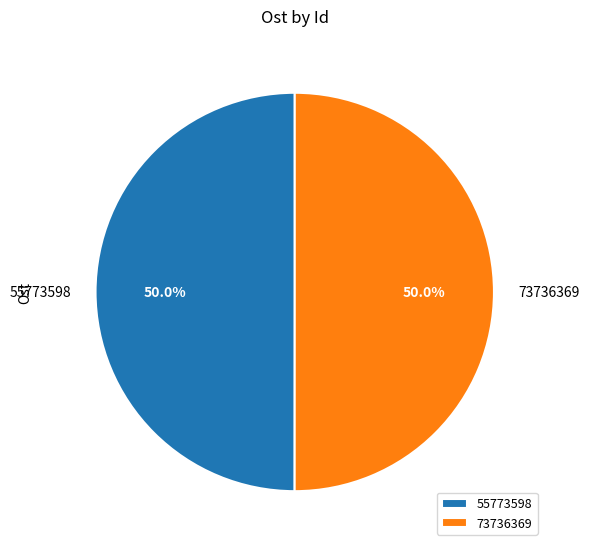

Is it true that 73736369 is 50% of the pie?

True